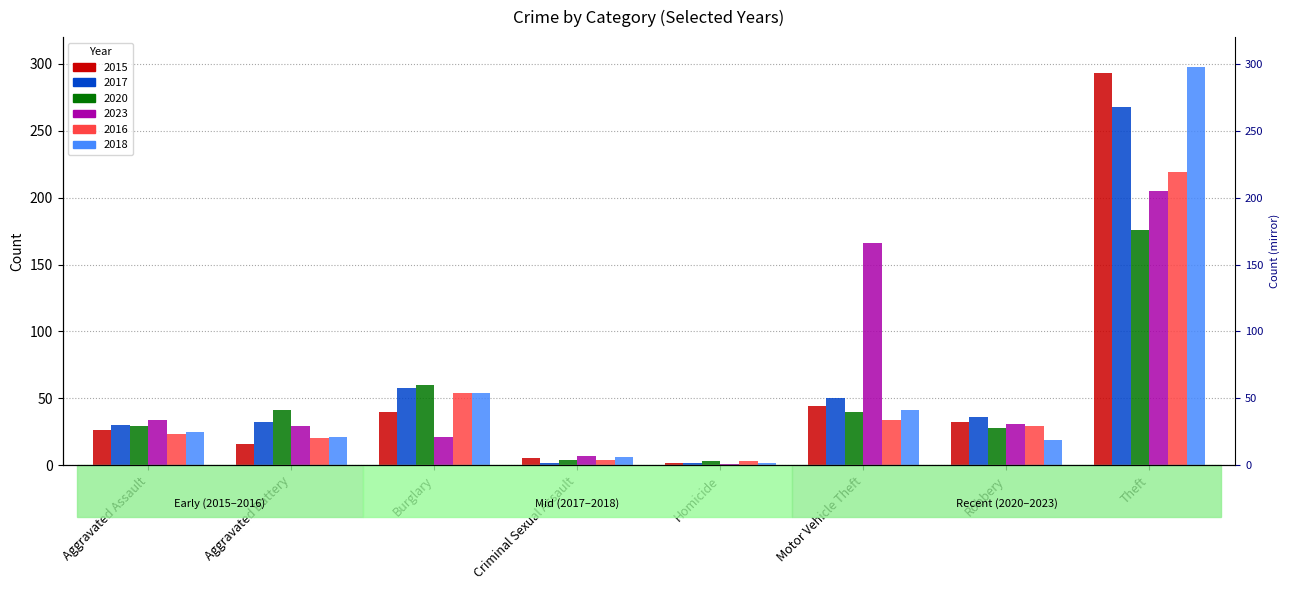

At which label does 2015 first exceed 32?

Burglary